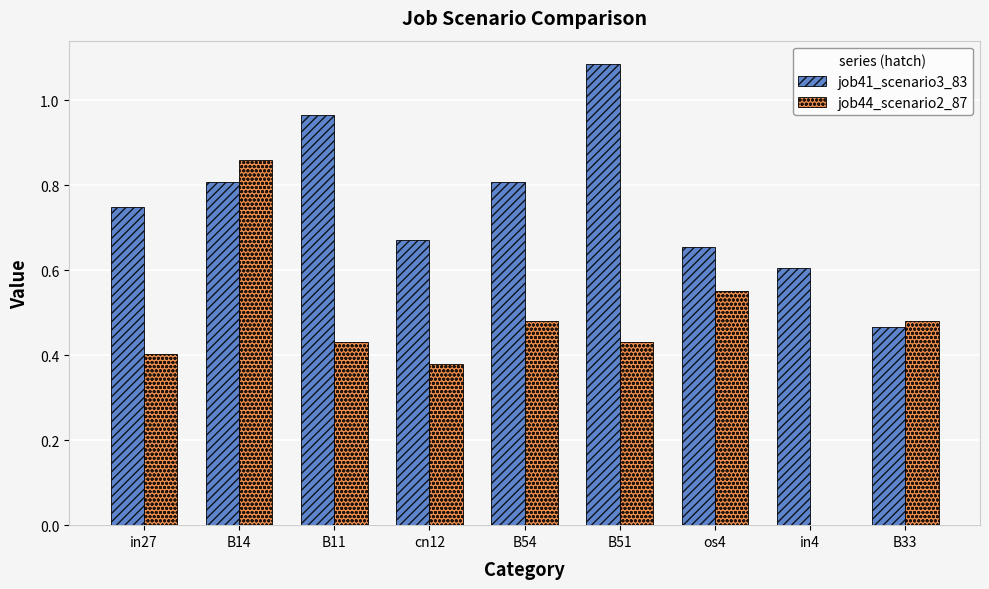

Which series has the widest spread of values?

job44_scenario2_87